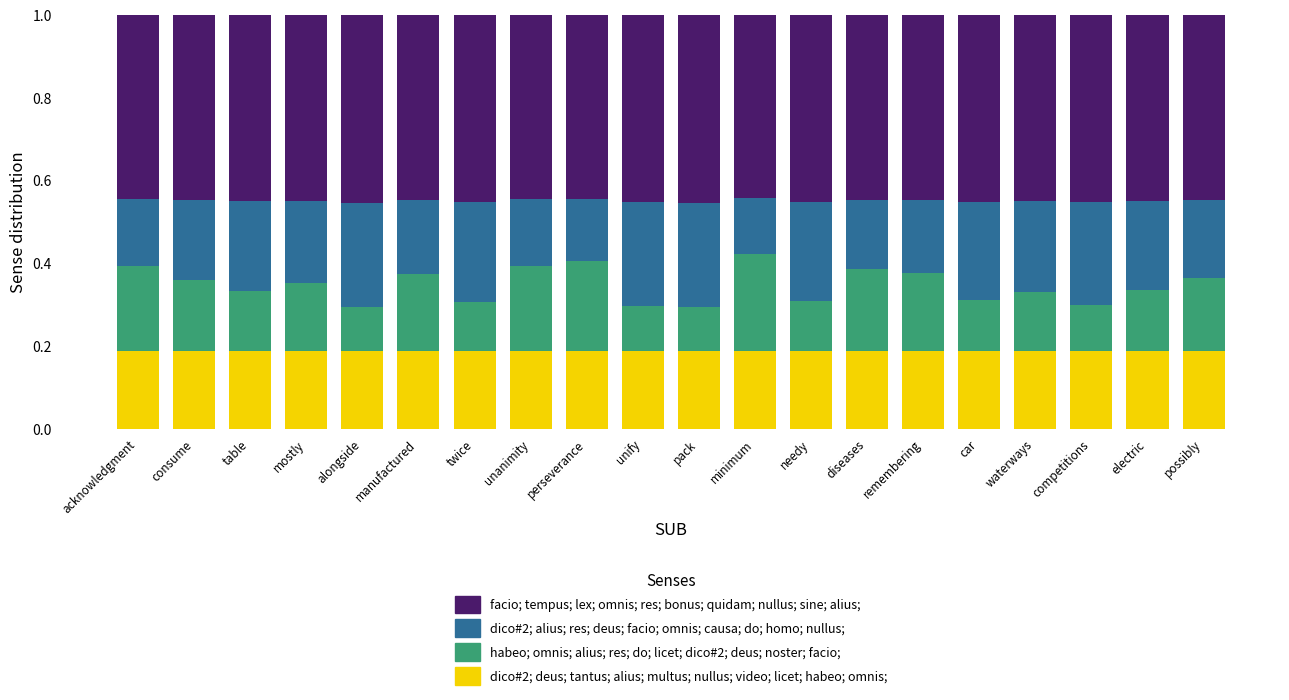

What is the total value across all series at consume?

1.0